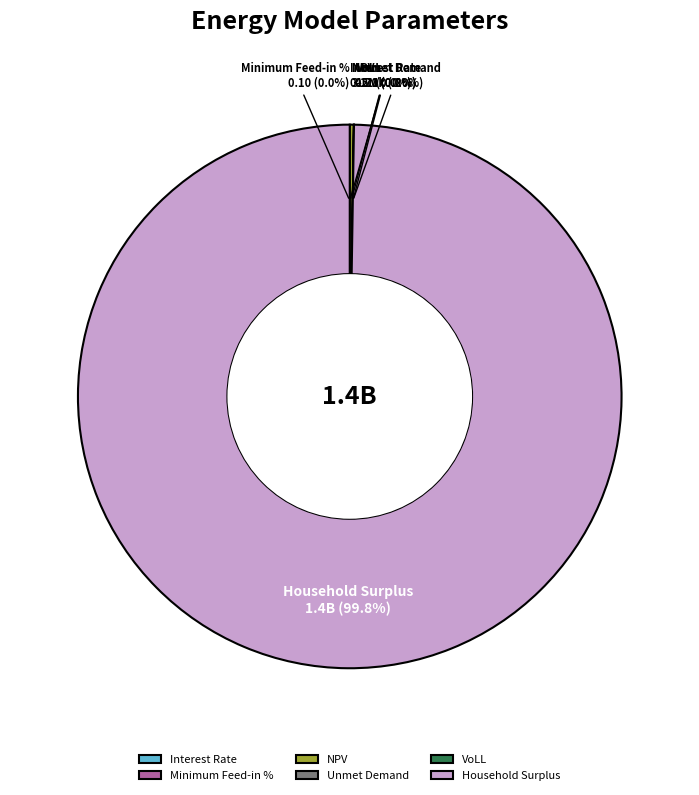

Which has a higher value, Interest Rate or NPV?

NPV